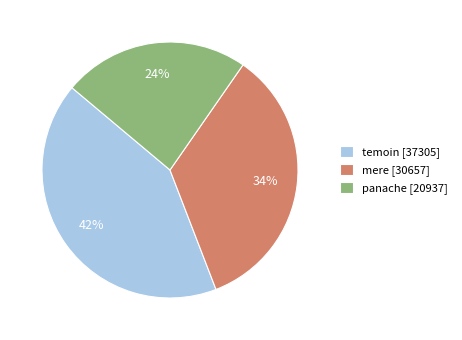

True or false: panache [20937] accounts for 24% of the total.

True